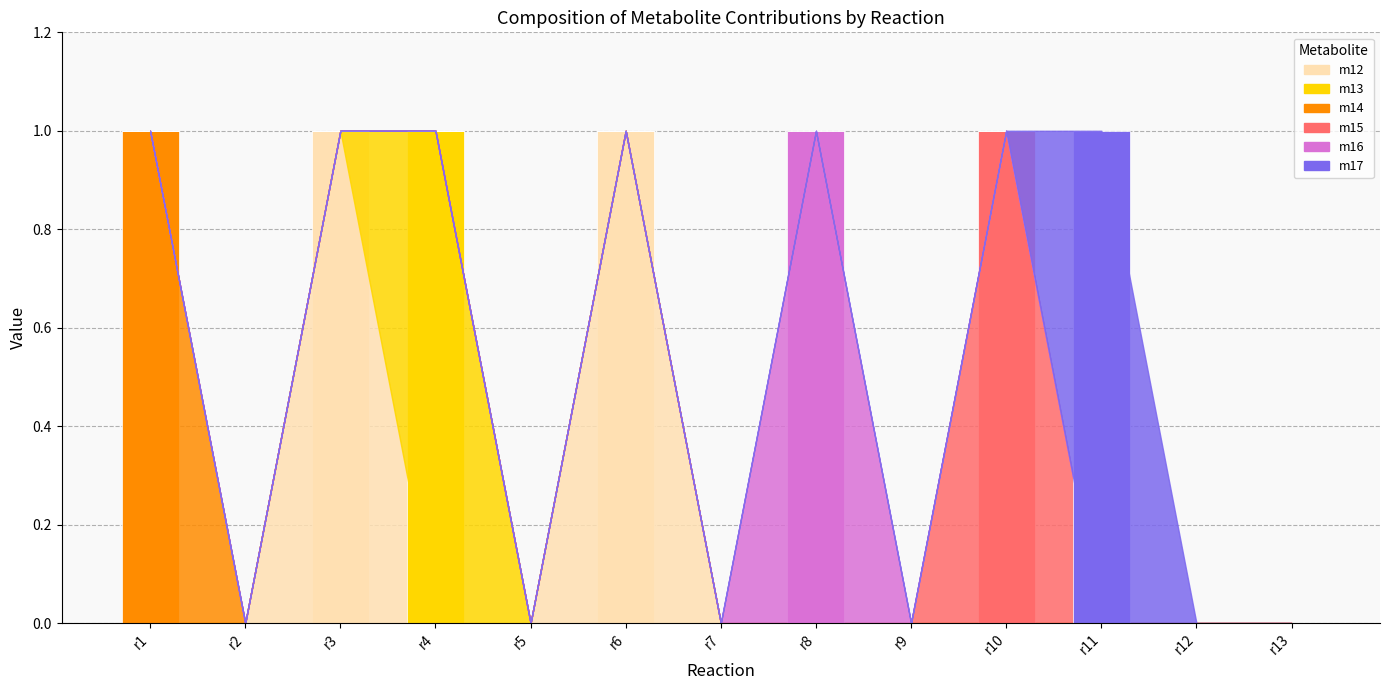

Does the chart contain stacked bars?

Yes